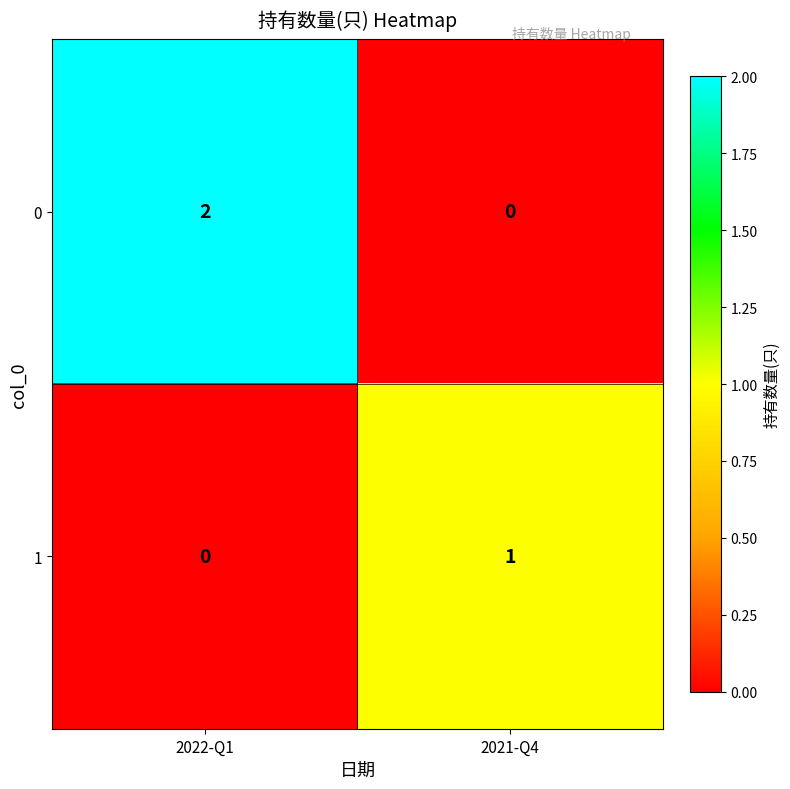

Rank the series at 2021-Q4 from highest to lowest value.

1, 0